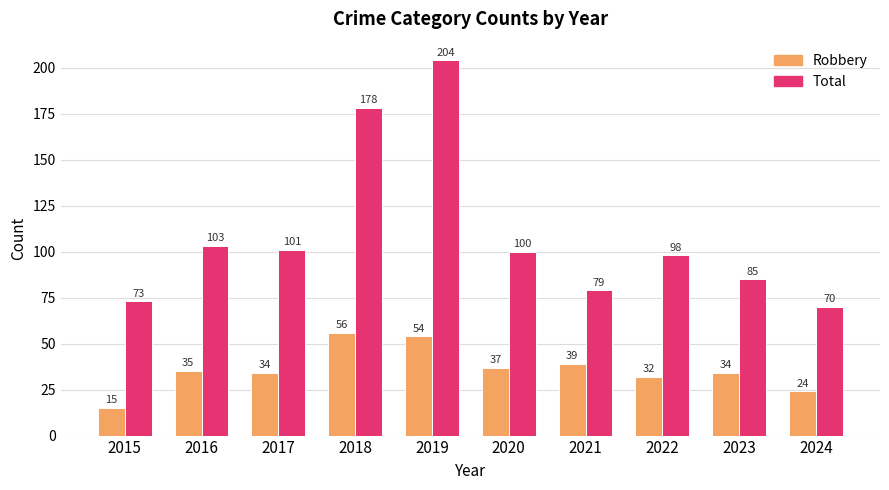

Reading left to right, extract all data points from this chart.

Robbery: 2015=15	2016=35	2017=34	2018=56	2019=54	2020=37	2021=39	2022=32	2023=34	2024=24
Total: 2015=73	2016=103	2017=101	2018=178	2019=204	2020=100	2021=79	2022=98	2023=85	2024=70